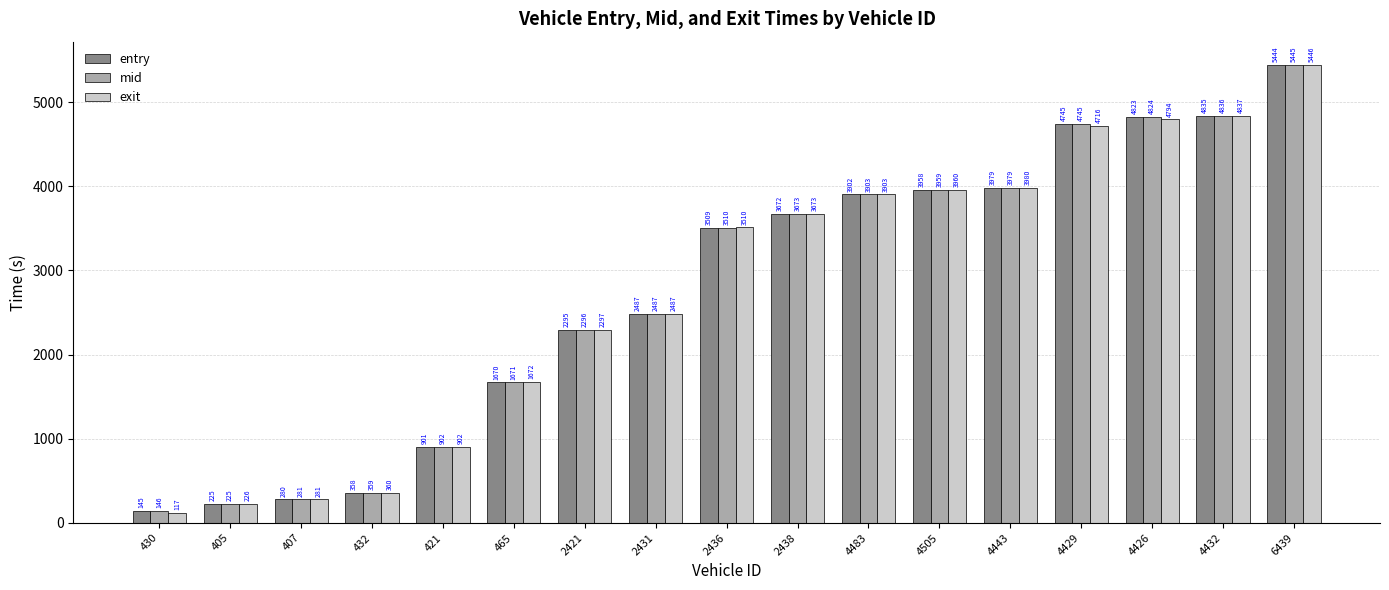

Which series has the largest range (max minus min)?

exit